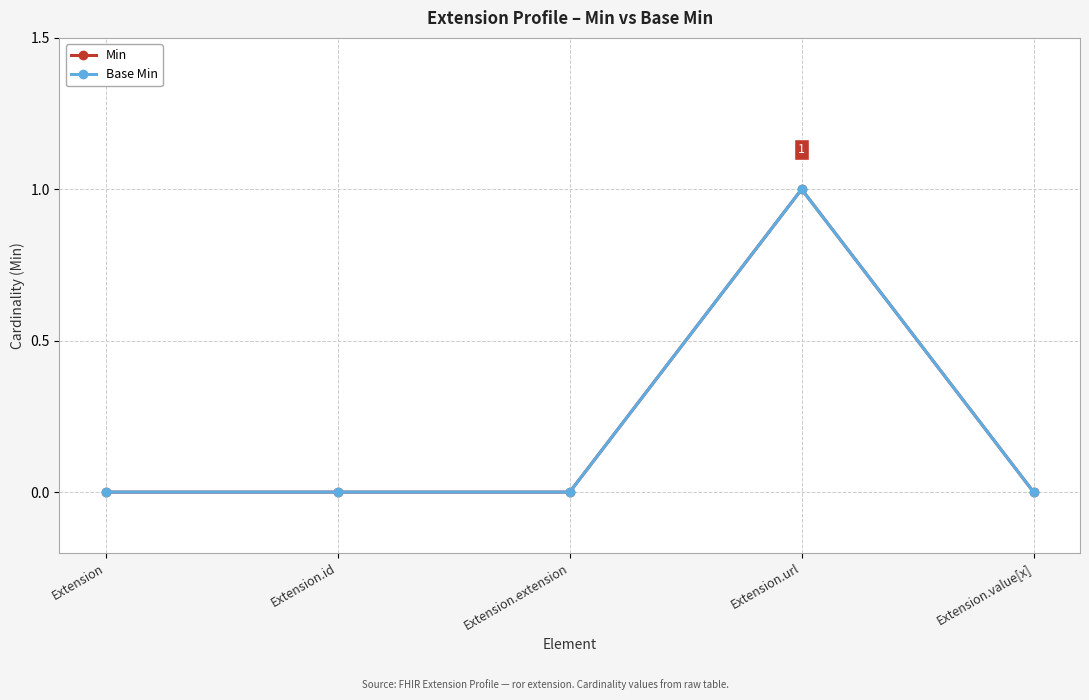

Is this an area chart (filled region under the line)?

No